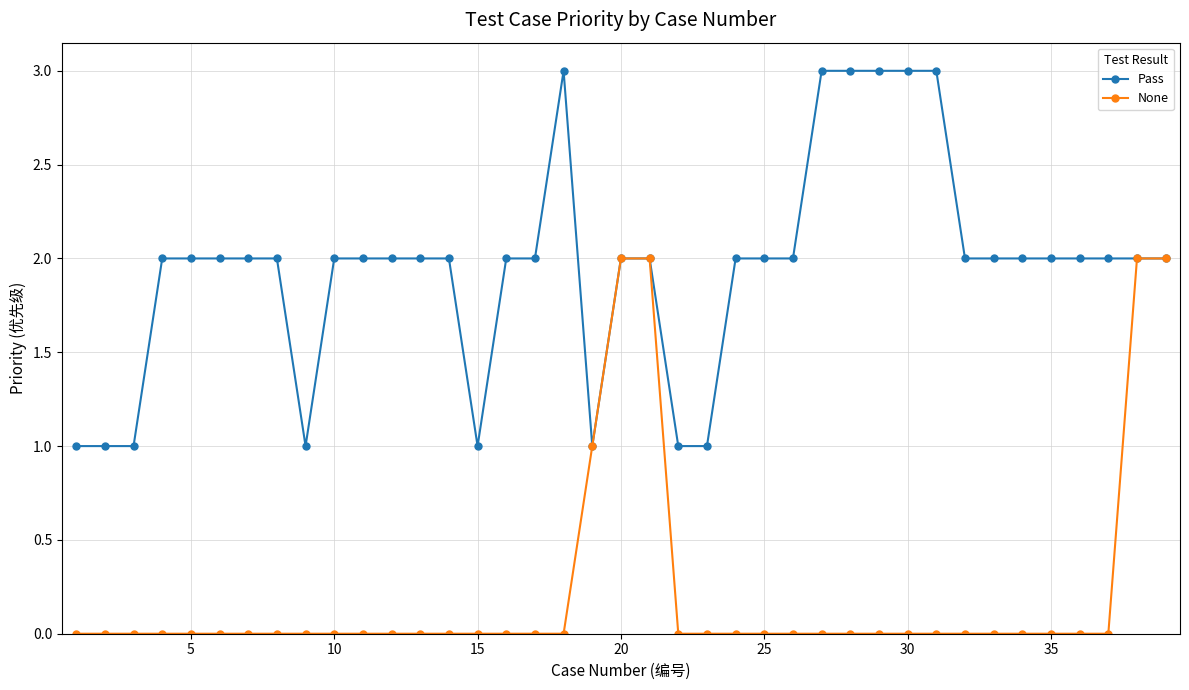

What is the value of the Pass point at the 30th from the left?

3